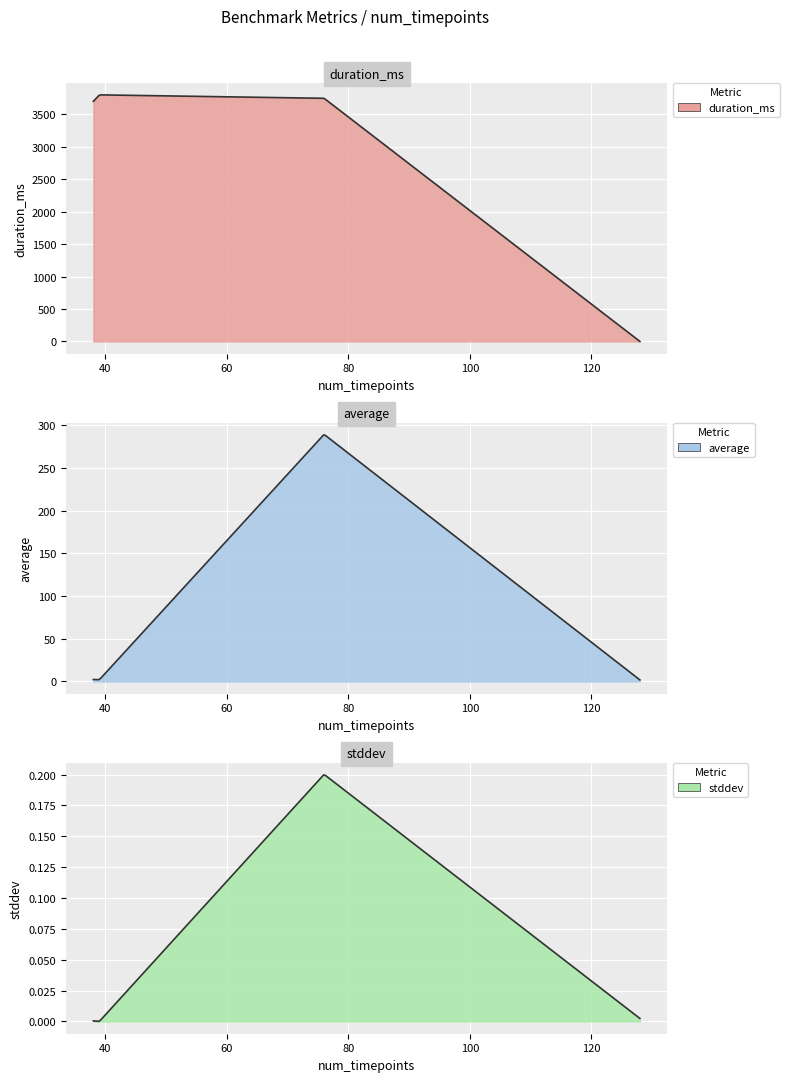

What is the highest value of the duration_ms series?

3802.0